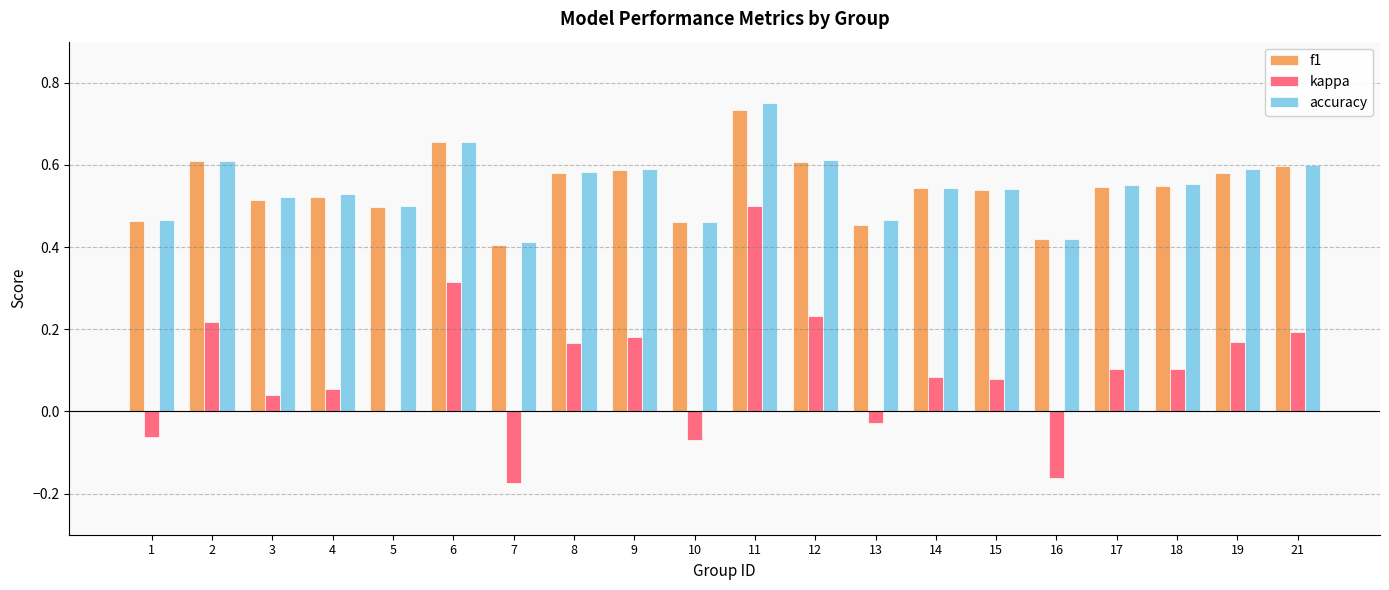

The kappa series shows -0.0 at 16. True or false?

False